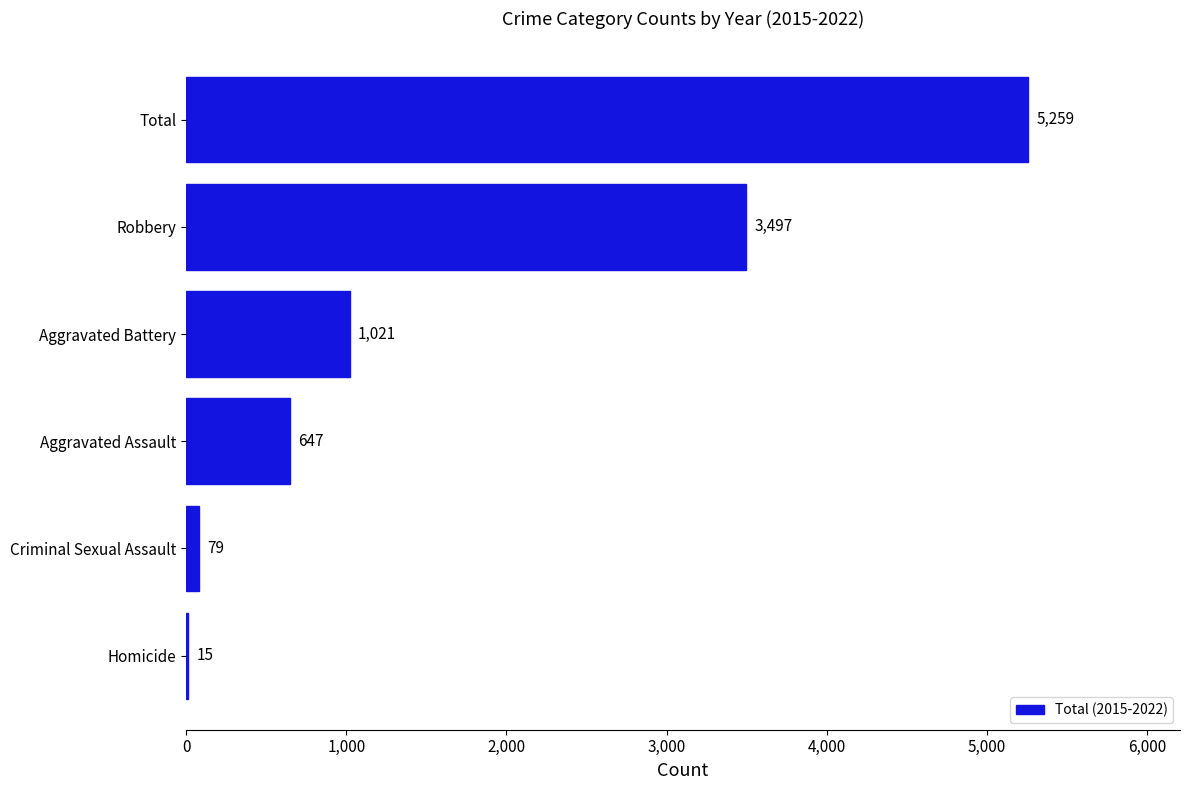

What is the greatest value displayed?

5259